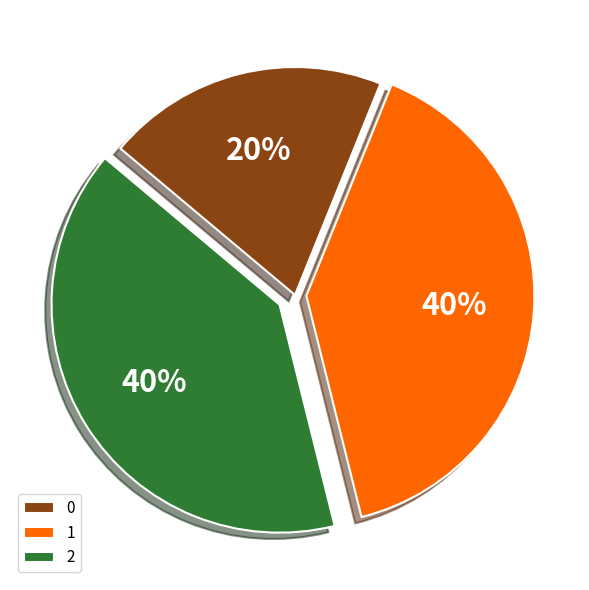

Combined, do 2 and 0 account for over 50%?

Yes